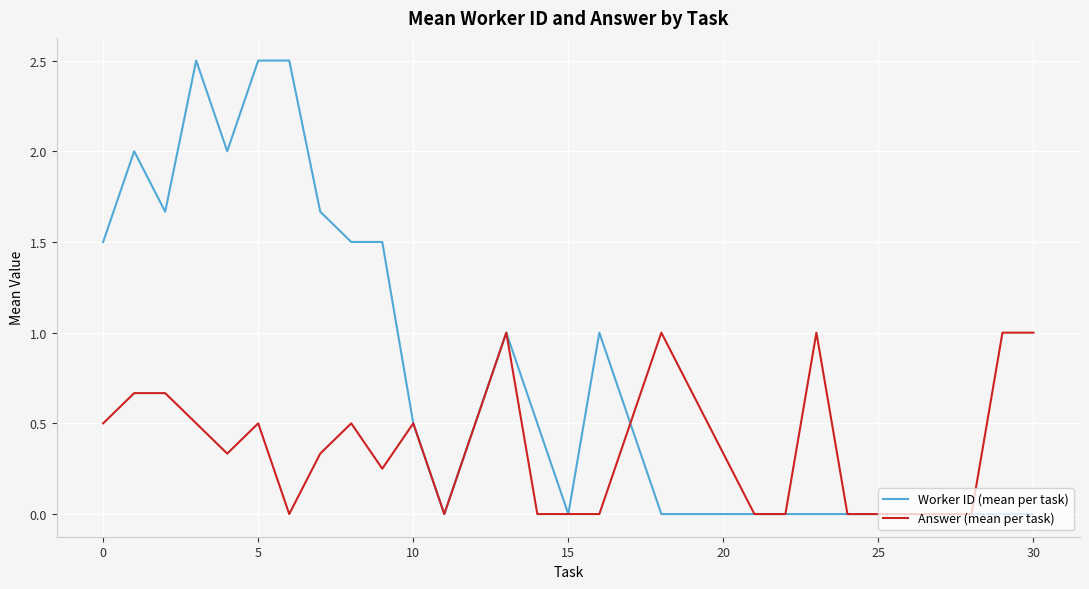

Which series has the largest range (max minus min)?

Worker ID (mean per task)